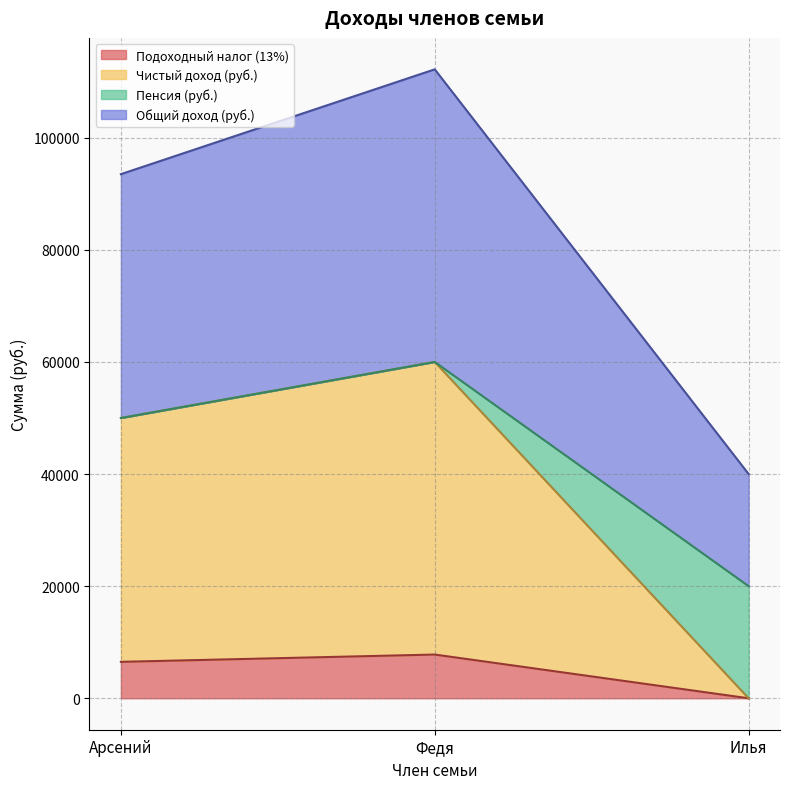

At how many categories does at least one series exceed 19036?

3